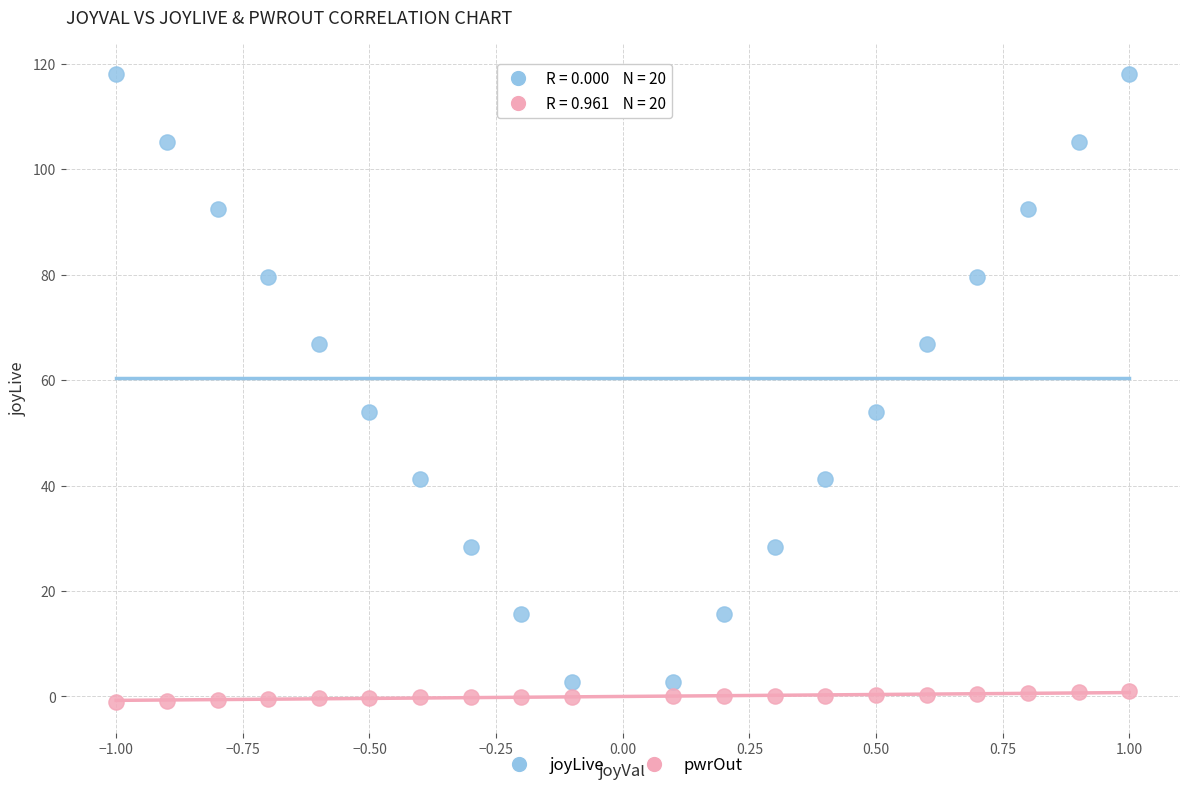

Across all data points, what is the range of Y values (max minus min)?

119.0